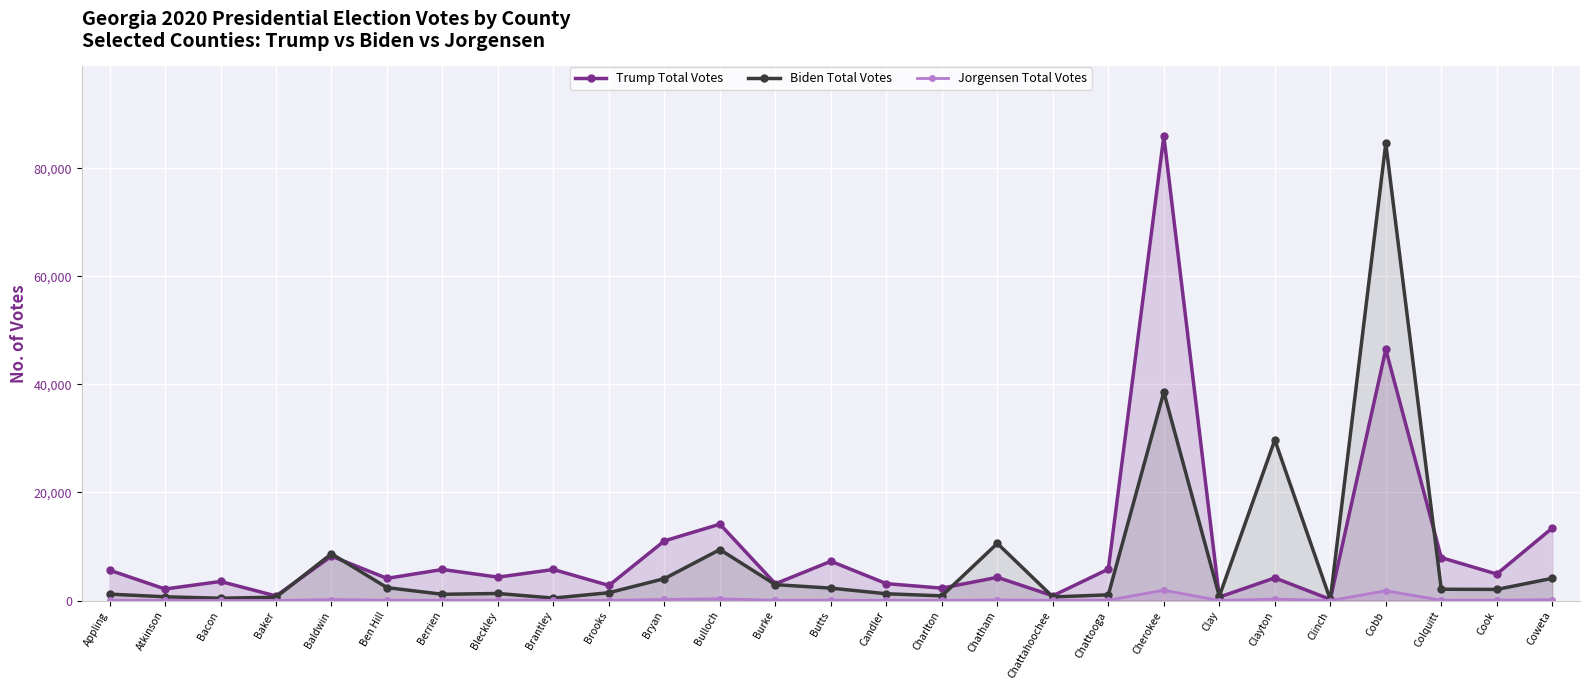

Where is the first local maximum for Biden Total Votes?

Baldwin